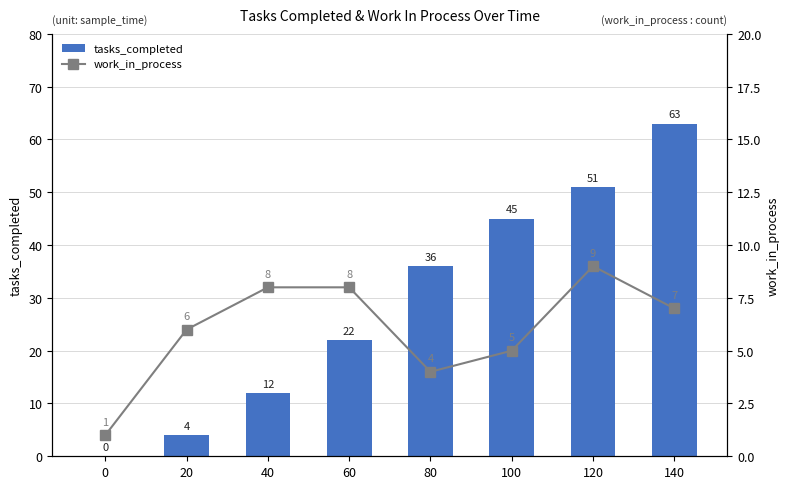

What value does the tasks_completed series have at 20?

4